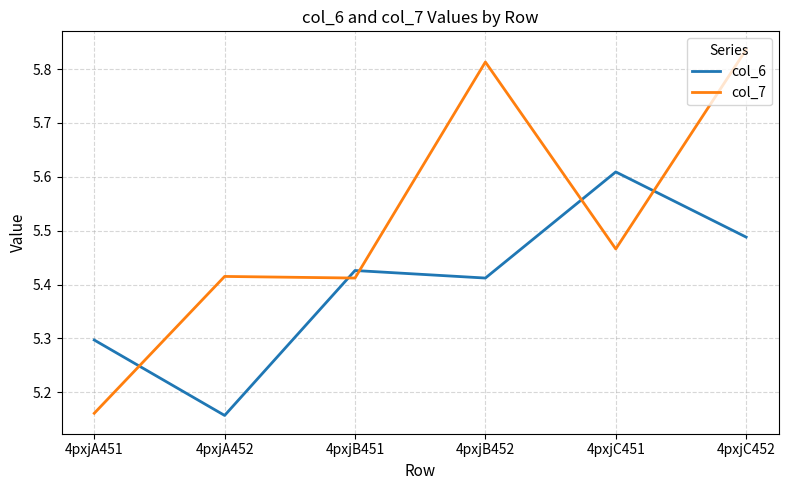

What position from the left is 4pxjA452?

2